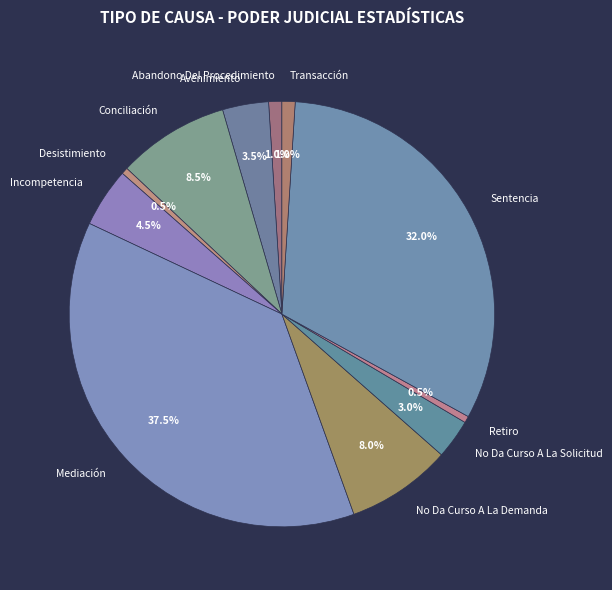

The Sentencia slice represents 23% of the pie. True or false?

False